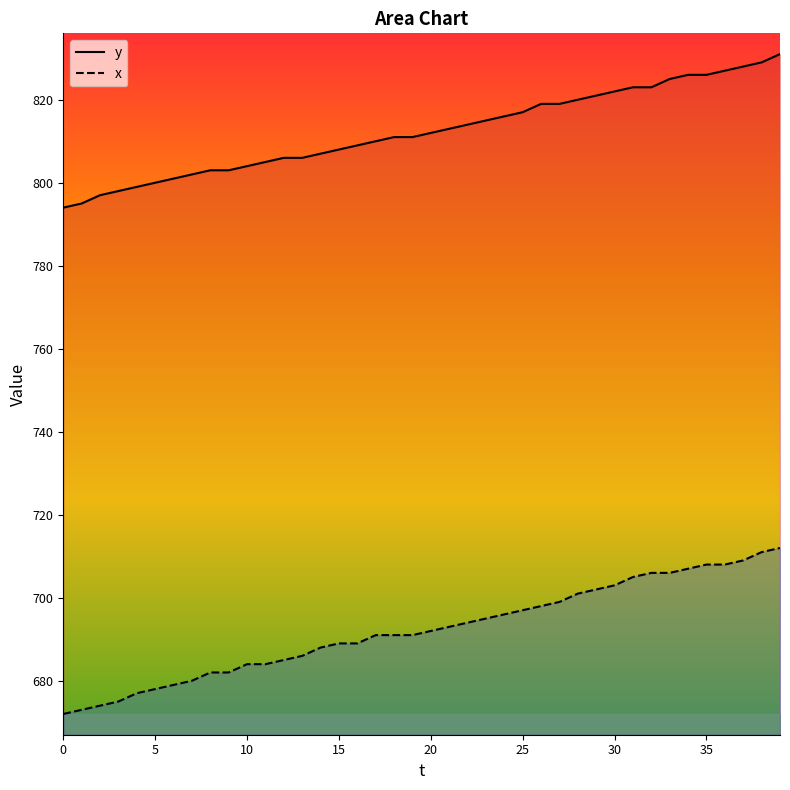

True or false: x has more than 2 points higher than both neighbors.

False